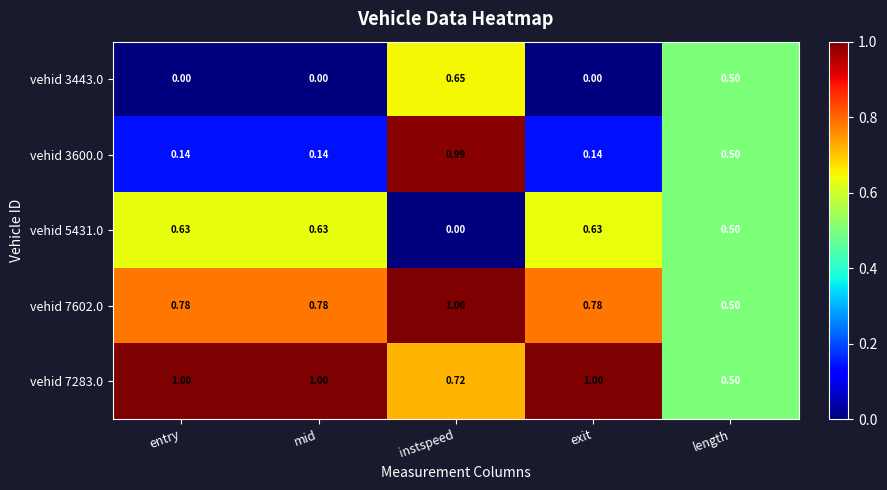

Which series has the largest range (max minus min)?

vehid 3600.0